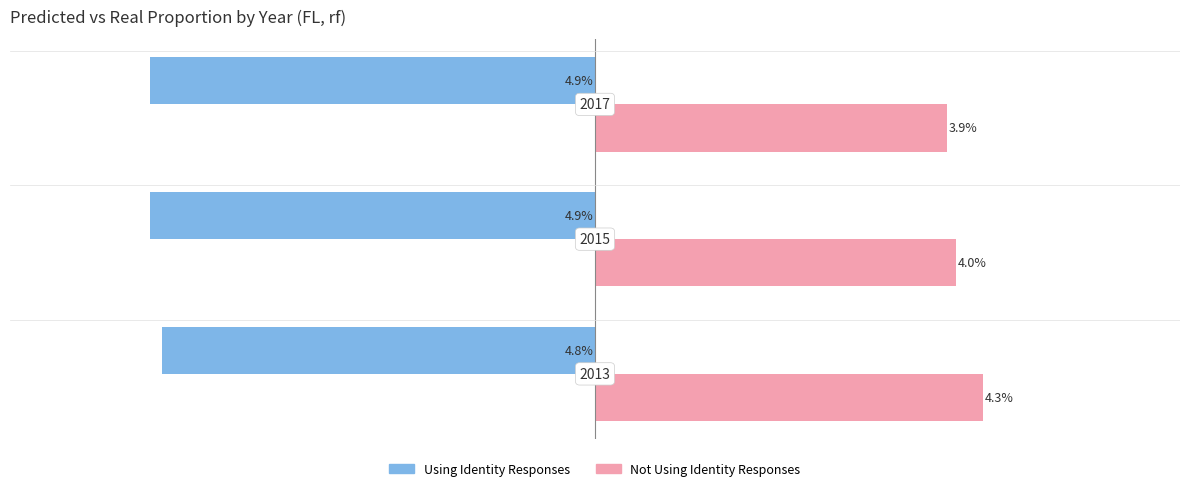

What are all the series names shown in the legend?

Using Identity Responses, Not Using Identity Responses